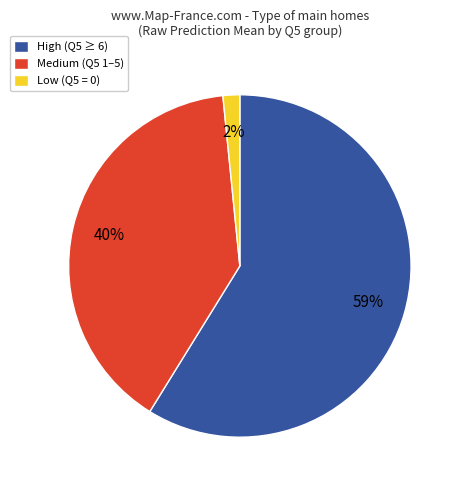

How many slices are in this pie chart?

3